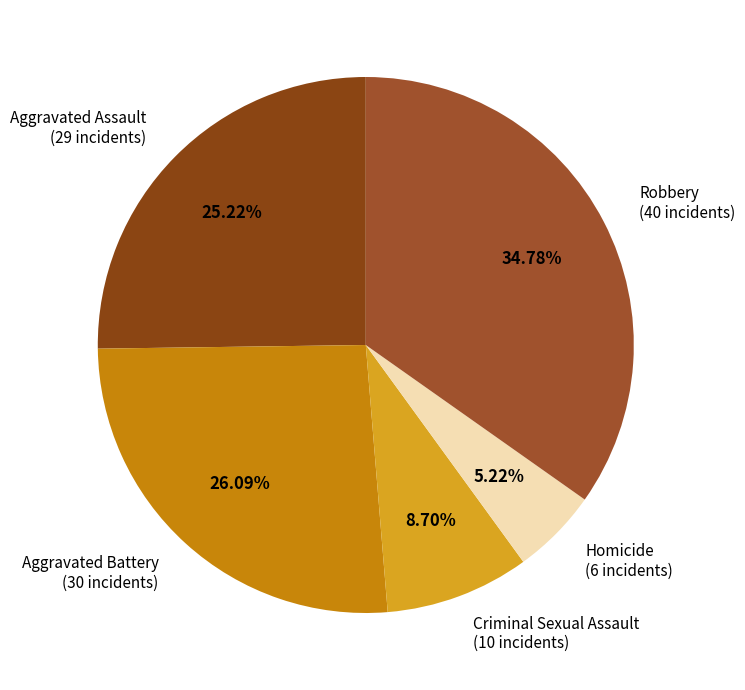

Between Aggravated Battery (30 incidents) and Homicide (6 incidents), which is larger?

Aggravated Battery (30 incidents)